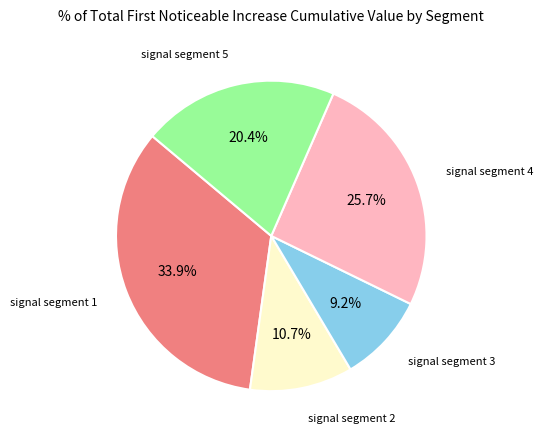

Count the number of slices in the pie.

5